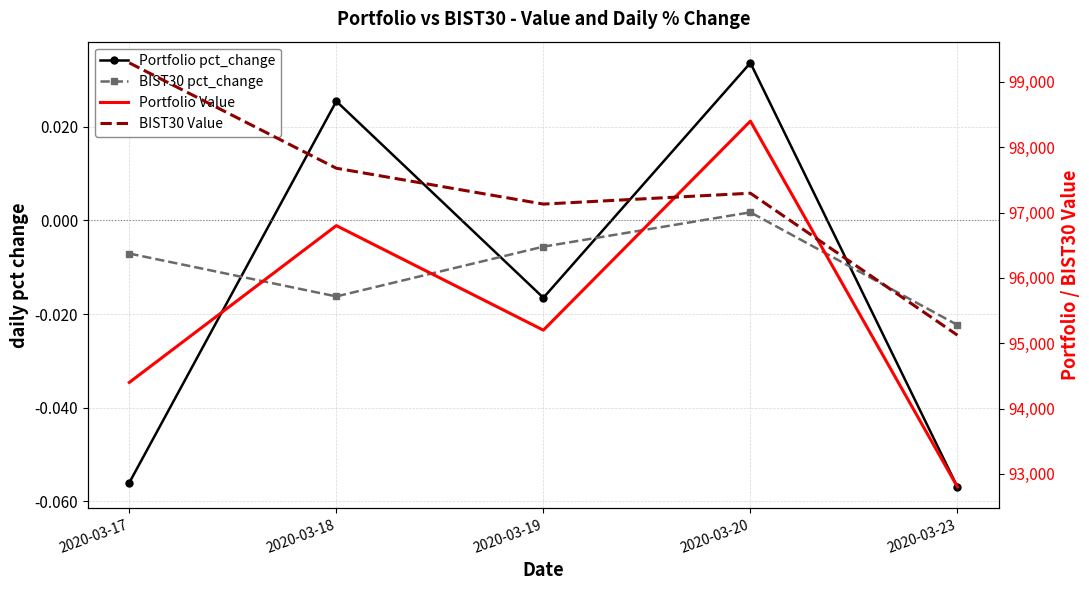

At how many categories does at least one series exceed 25547?

5